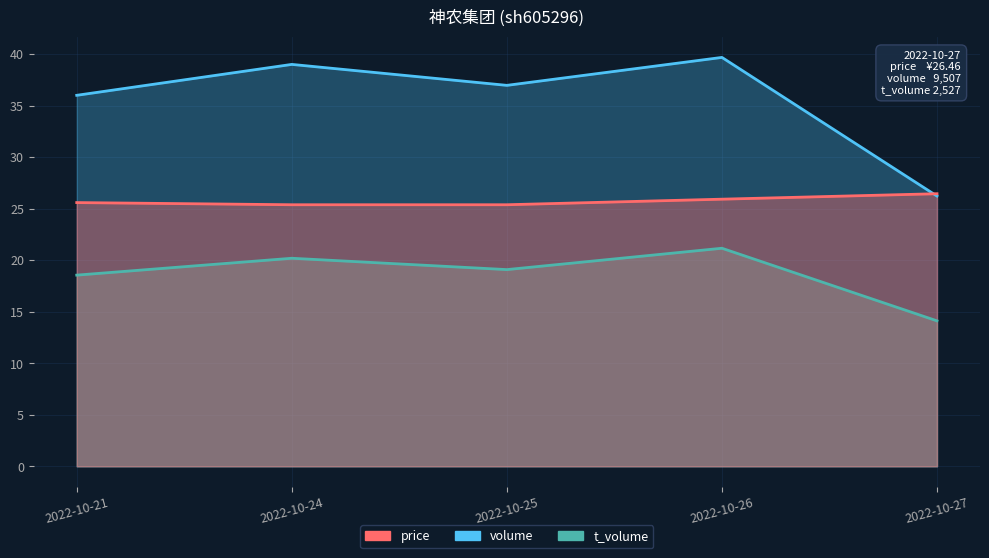

Where is the first local minimum for volume?

2022-10-25